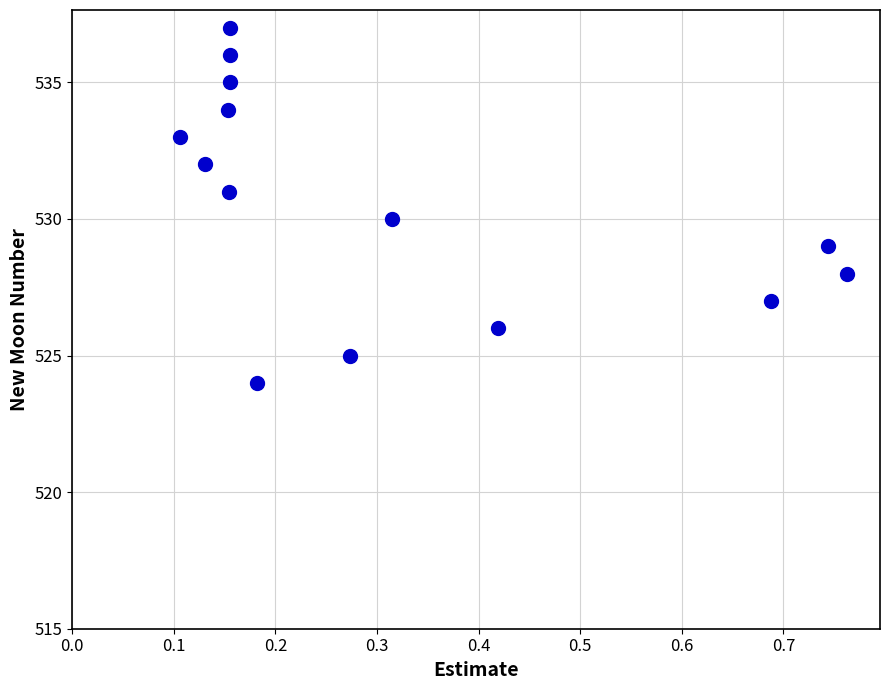

What is the range of Y values (max minus min)?

13